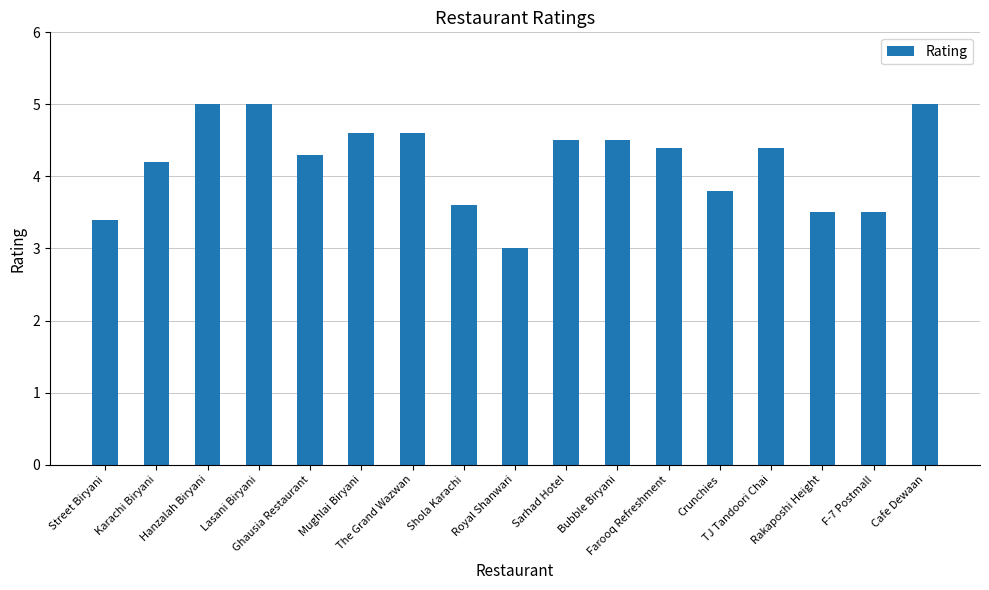

How many values are between 3 and 4?

6